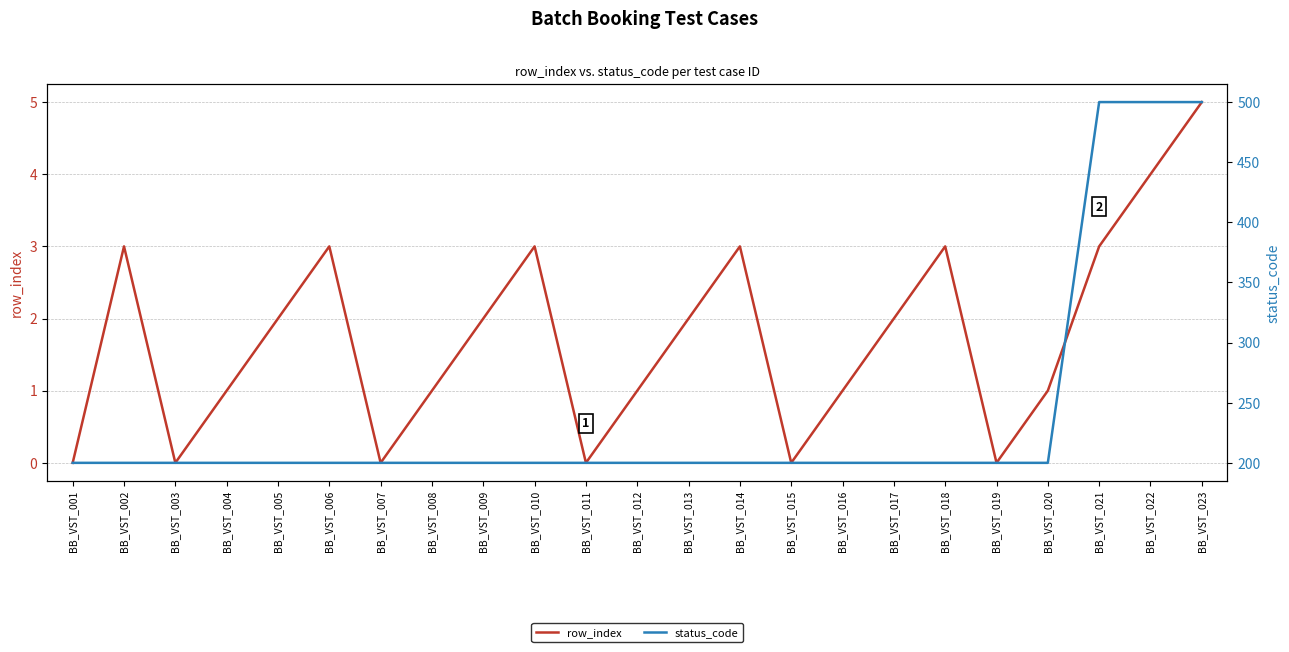

What is the difference between the row_index values at BB_VST_018 and BB_VST_009?

1